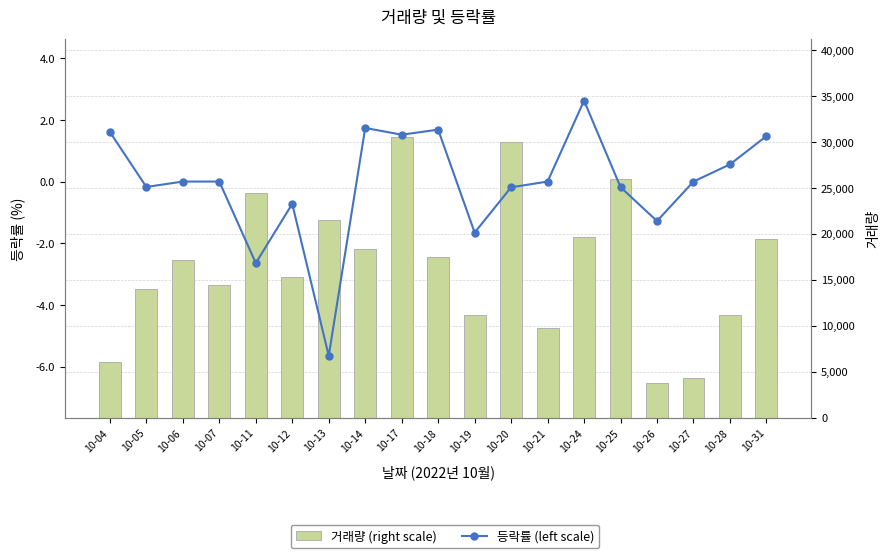

Rank the series by their maximum value, from highest to lowest.

거래량 (right scale), 등락률 (left scale)